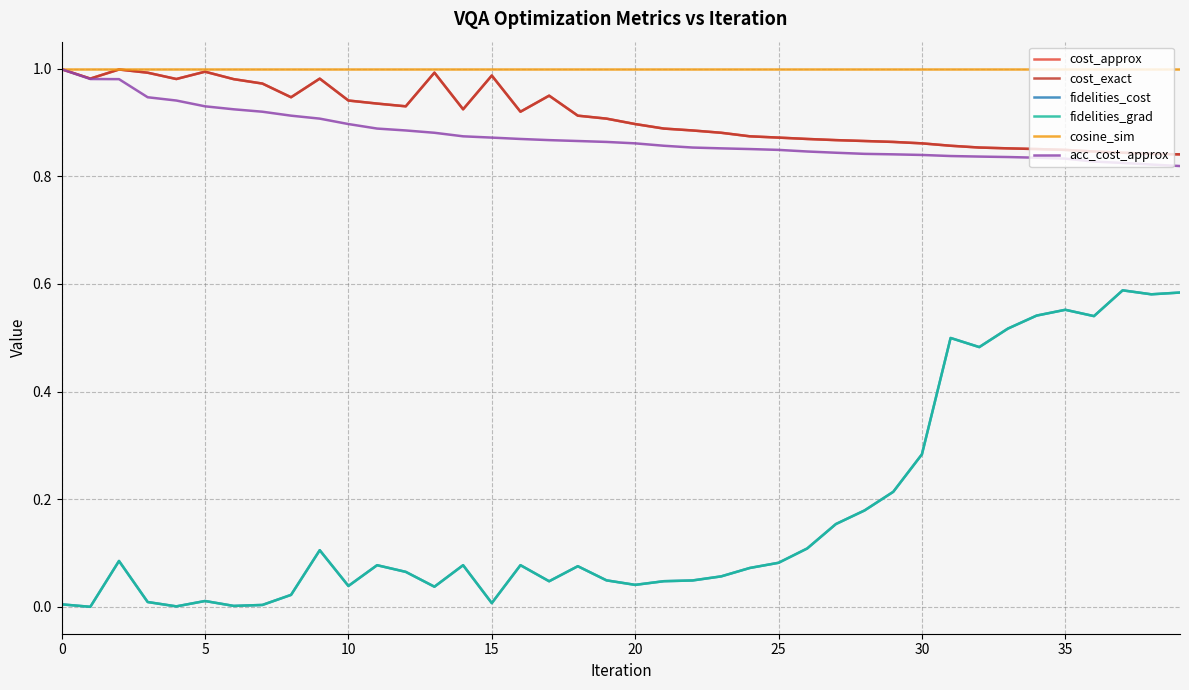

Reading left to right, what are all the values shown in this chart?

cost_approx: 1.0	1.0	1.0	1.0	1.0	1.0	1.0	1.0	0.9	1.0	0.9	0.9	0.9	1.0	0.9	1.0	0.9	0.9	0.9	0.9	0.9	0.9	0.9	0.9	0.9	0.9	0.9	0.9	0.9	0.9	0.9	0.9	0.9	0.9	0.9	0.8	0.8	0.8	0.8	0.8
cost_exact: 1.0	1.0	1.0	1.0	1.0	1.0	1.0	1.0	0.9	1.0	0.9	0.9	0.9	1.0	0.9	1.0	0.9	0.9	0.9	0.9	0.9	0.9	0.9	0.9	0.9	0.9	0.9	0.9	0.9	0.9	0.9	0.9	0.9	0.9	0.9	0.8	0.8	0.8	0.8	0.8
fidelities_cost: 0.0	0.0	0.1	0.0	0.0	0.0	0.0	0.0	0.0	0.1	0.0	0.1	0.1	0.0	0.1	0.0	0.1	0.0	0.1	0.0	0.0	0.0	0.0	0.1	0.1	0.1	0.1	0.2	0.2	0.2	0.3	0.5	0.5	0.5	0.5	0.6	0.5	0.6	0.6	0.6
fidelities_grad: 0.0	0.0	0.1	0.0	0.0	0.0	0.0	0.0	0.0	0.1	0.0	0.1	0.1	0.0	0.1	0.0	0.1	0.0	0.1	0.0	0.0	0.0	0.0	0.1	0.1	0.1	0.1	0.2	0.2	0.2	0.3	0.5	0.5	0.5	0.5	0.6	0.5	0.6	0.6	0.6
cosine_sim: 1.0	1.0	1.0	1.0	1.0	1.0	1.0	1.0	1.0	1.0	1.0	1.0	1.0	1.0	1.0	1.0	1.0	1.0	1.0	1.0	1.0	1.0	1.0	1.0	1.0	1.0	1.0	1.0	1.0	1.0	1.0	1.0	1.0	1.0	1.0	1.0	1.0	1.0	1.0	1.0
acc_cost_approx: 1.0	1.0	1.0	0.9	0.9	0.9	0.9	0.9	0.9	0.9	0.9	0.9	0.9	0.9	0.9	0.9	0.9	0.9	0.9	0.9	0.9	0.9	0.9	0.9	0.9	0.8	0.8	0.8	0.8	0.8	0.8	0.8	0.8	0.8	0.8	0.8	0.8	0.8	0.8	0.8